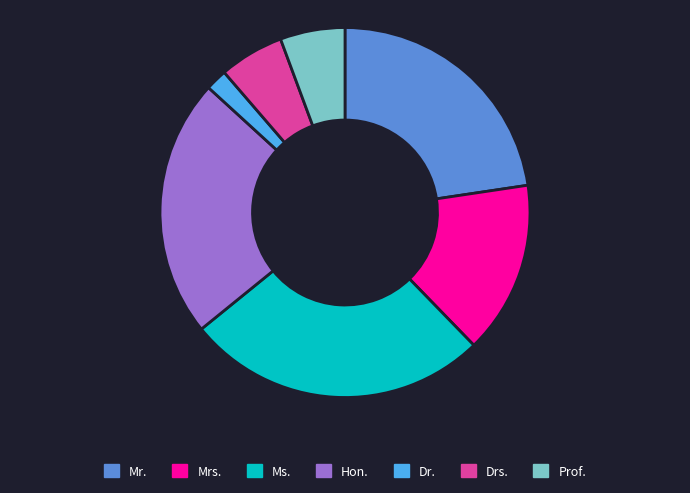

Is the sum of Mrs. and Dr. greater than half?

No